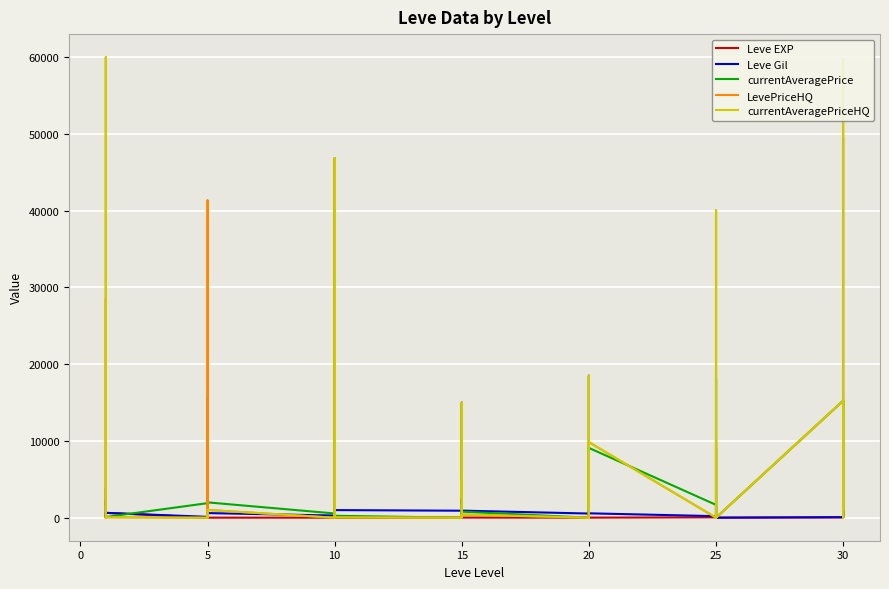

Count the number of categories in the chart.

40